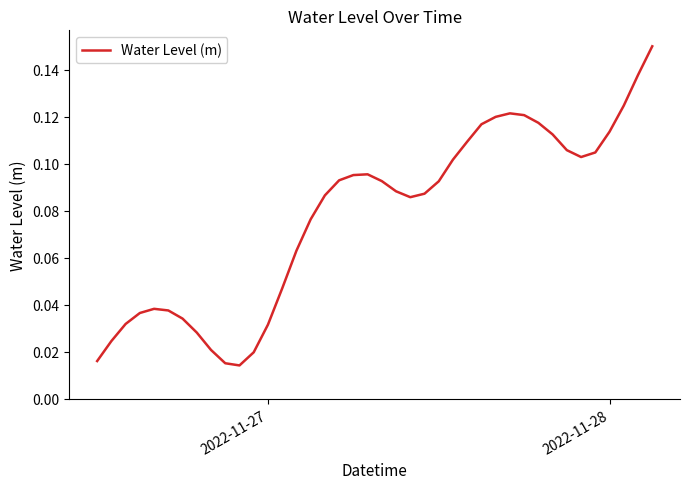

How many lines are shown in the chart?

1